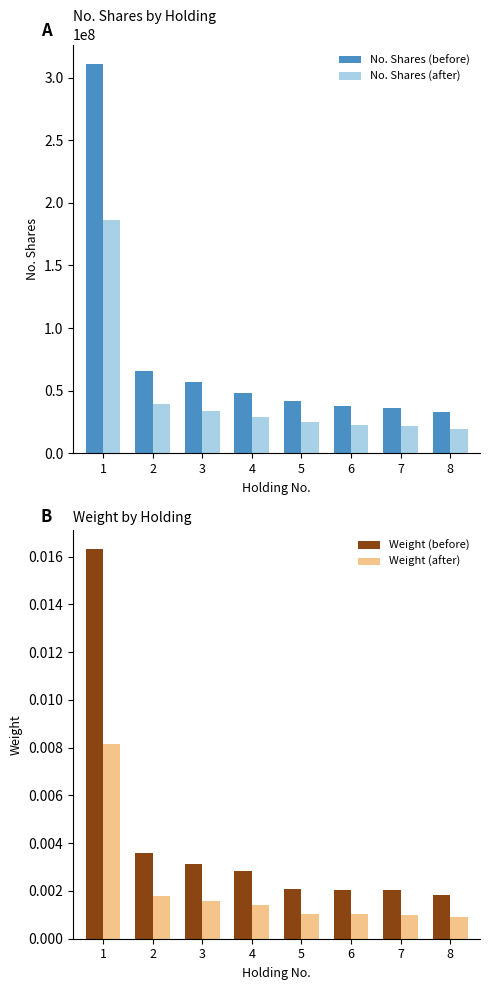

What is the spread (max minus min) of values at 8?

32919000.0